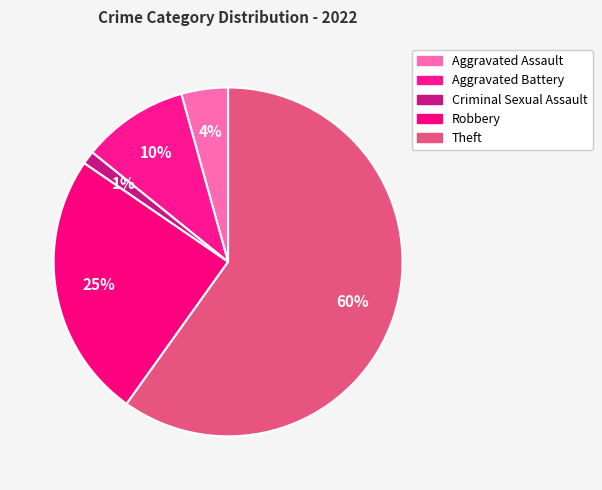

How many slices are in this pie chart?

5